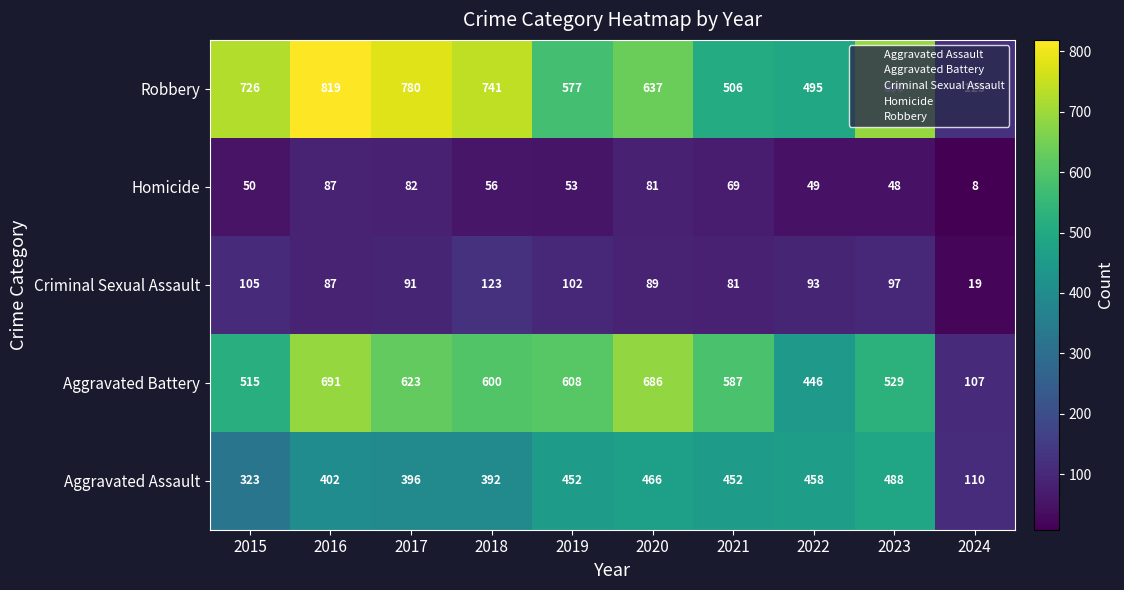

Read the Robbery value at 2021.

506